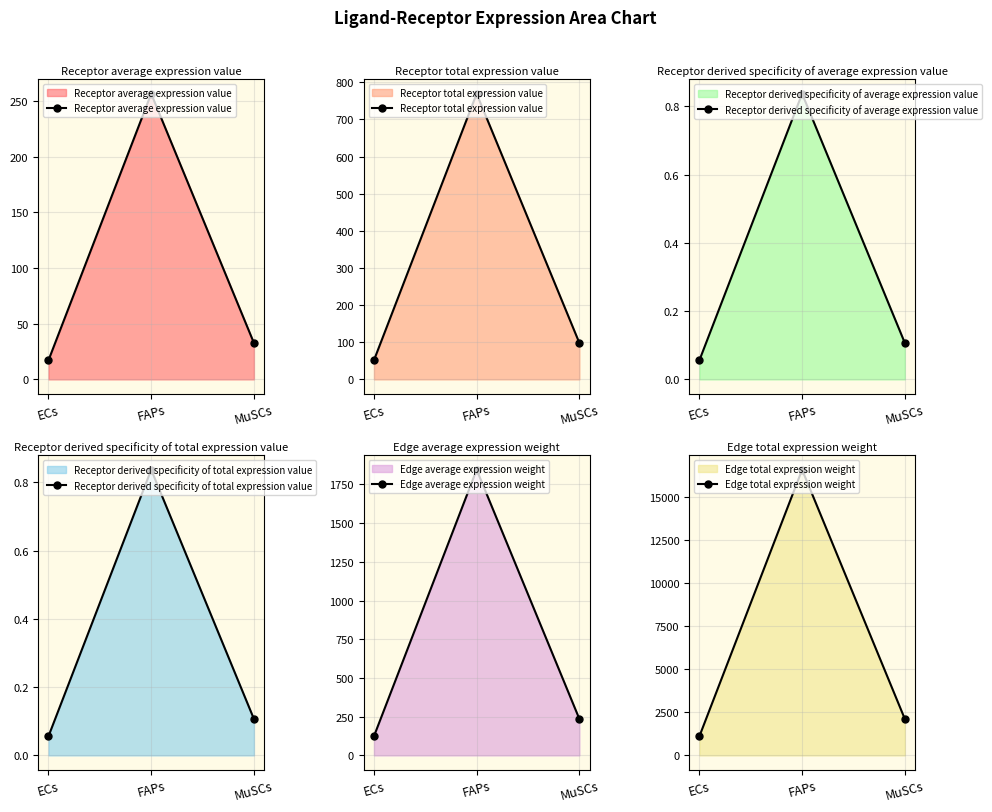

What is the difference between the maximum and minimum values in the Receptor derived specificity of average expression value series?

0.8